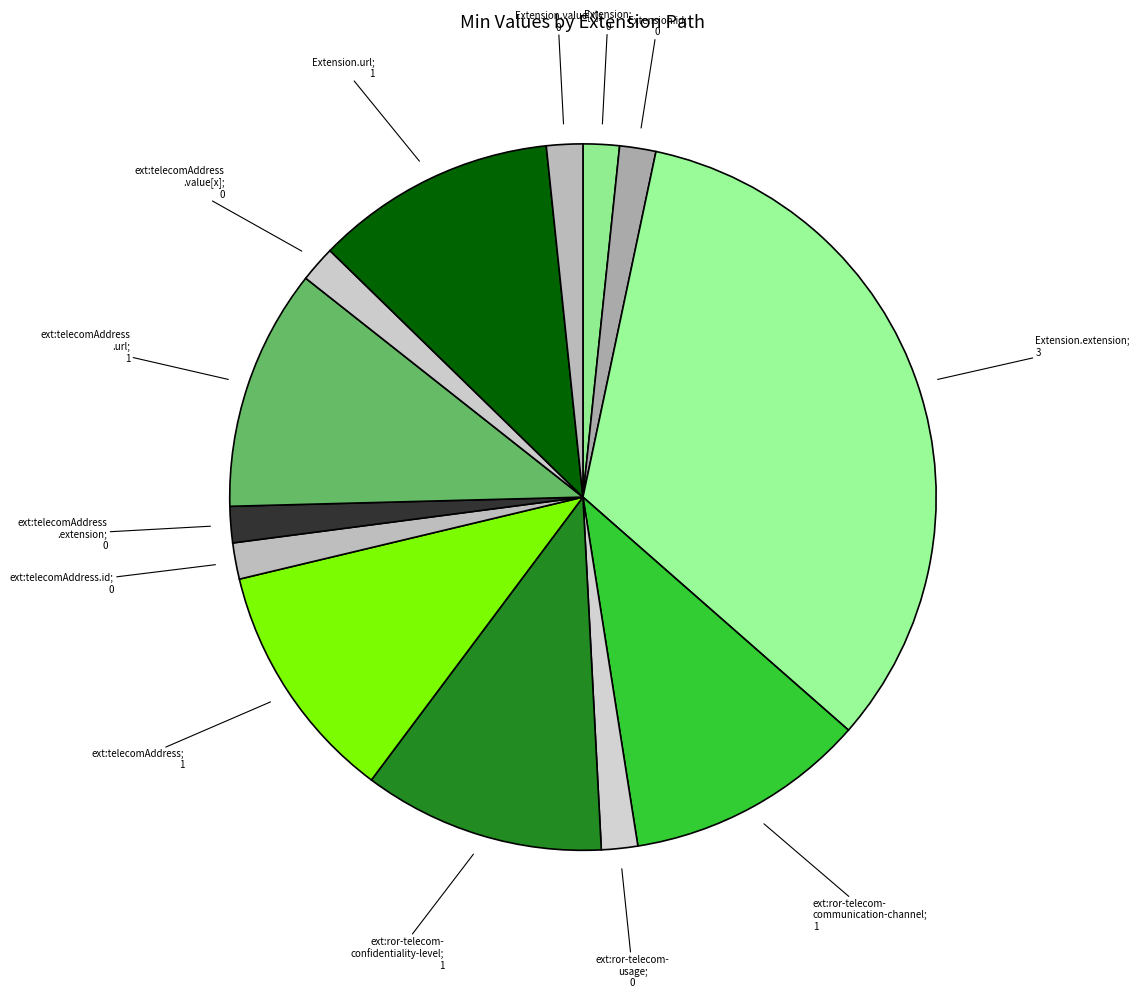

How many segments does this pie chart have?

13